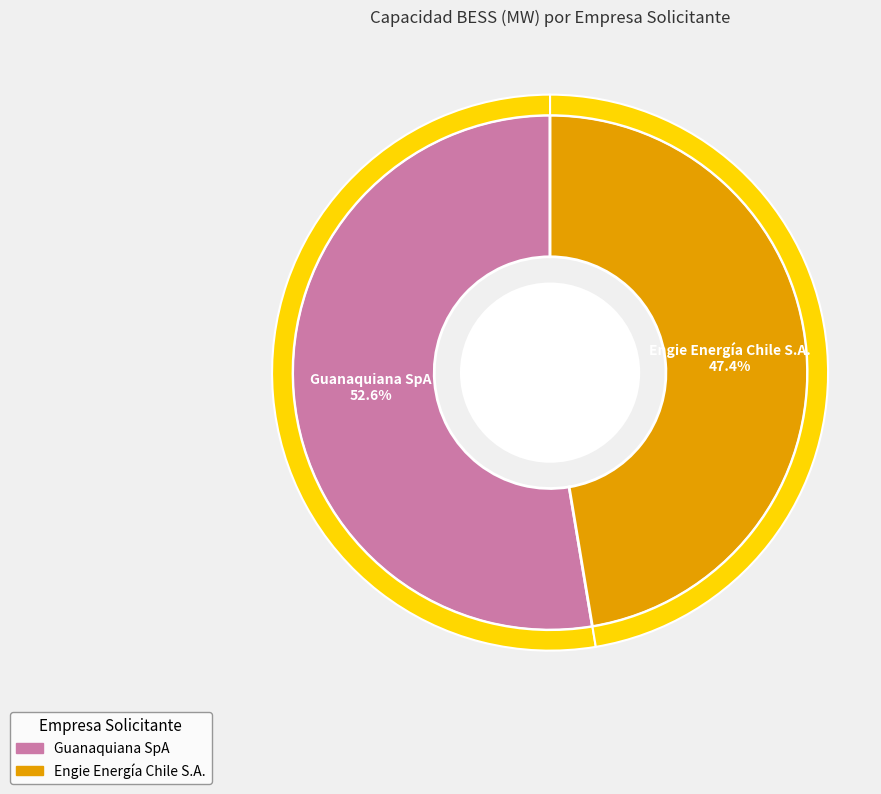

How many slices are in this pie chart?

2